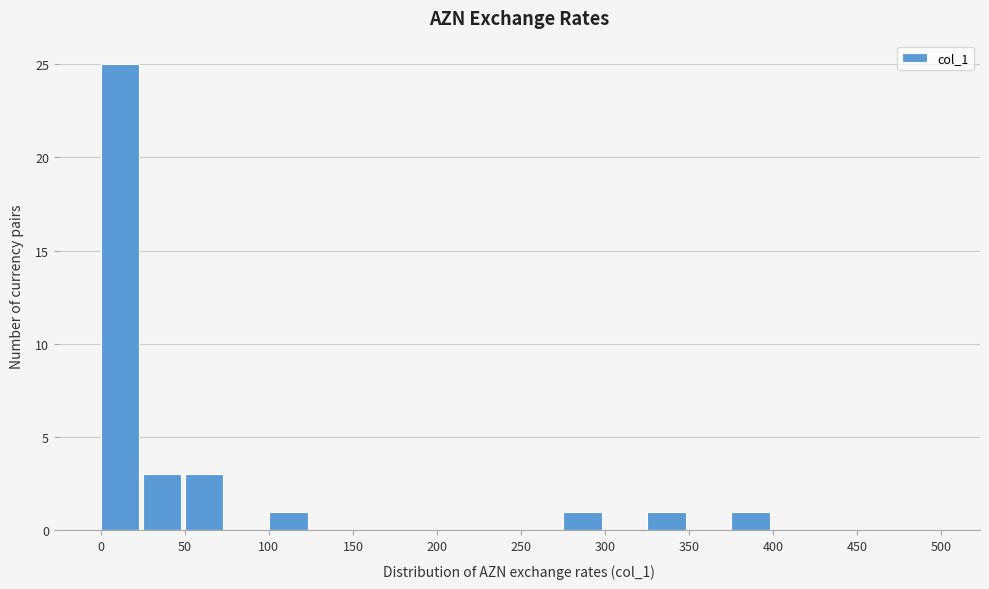

Reading left to right, list every bar in this chart as the range it spans on the x-axis followed by its height. The values are not printed on the chart, so give them approximately, as read against the axis.

0 to 25: 25
25 to 50: 3
50 to 75: 3
75 to 100: 0
100 to 125: 1
125 to 150: 0
150 to 175: 0
175 to 200: 0
200 to 225: 0
225 to 250: 0
250 to 275: 0
275 to 300: 1
300 to 325: 0
325 to 350: 1
350 to 375: 0
375 to 400: 1
400 to 425: 0
425 to 450: 0
450 to 475: 0
475 to 500: 0